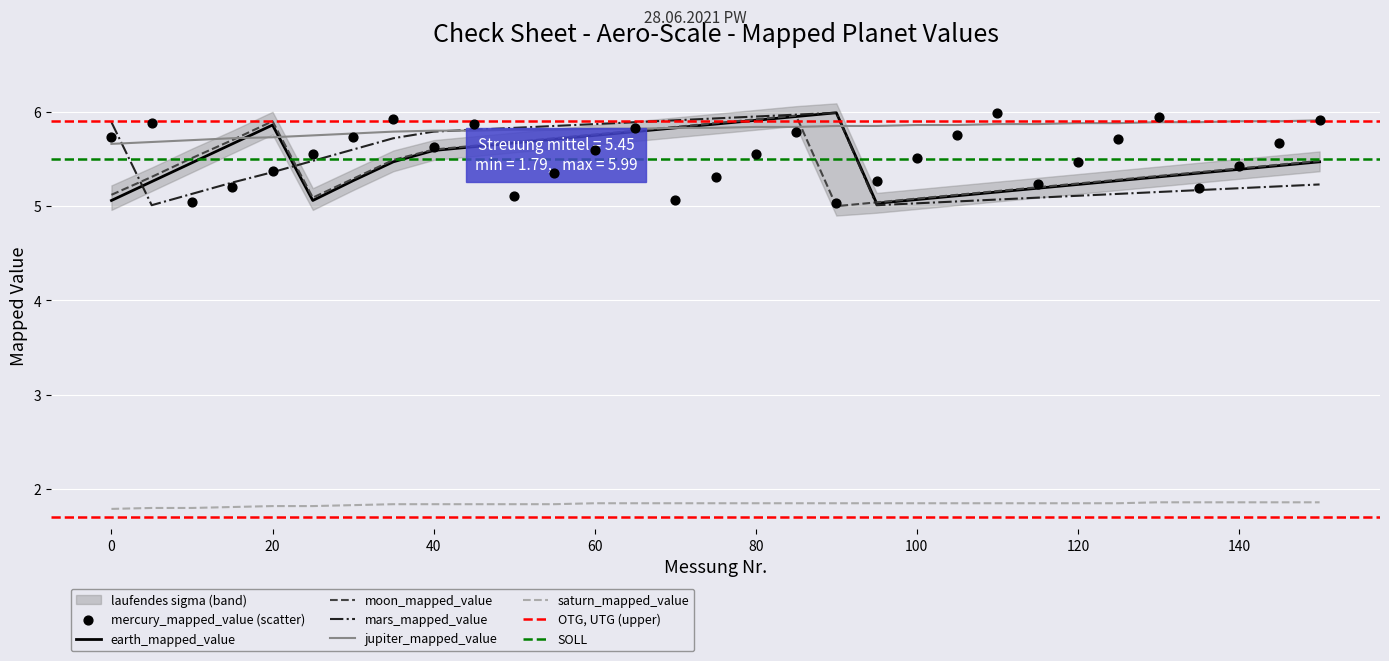

At how many categories does at least one series exceed 3?

31